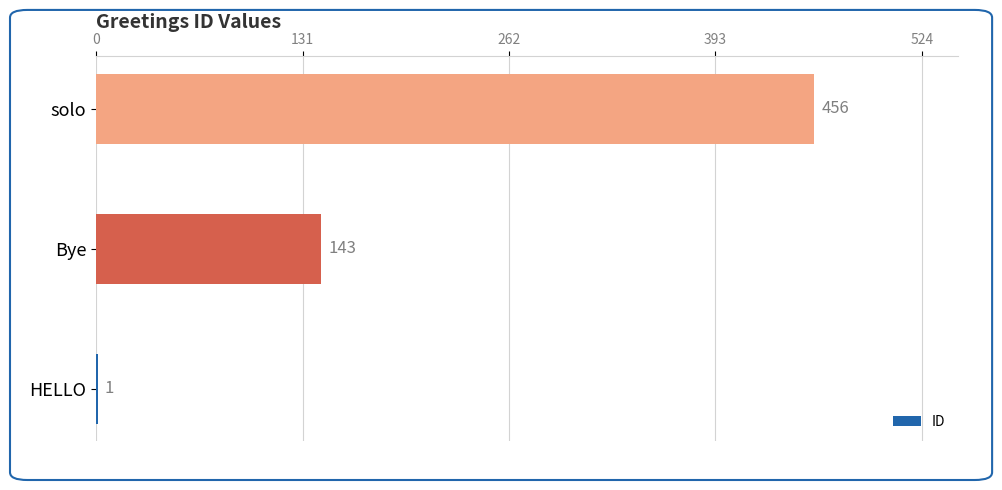

What is the ratio of the value at solo to the value at HELLO?

456.0